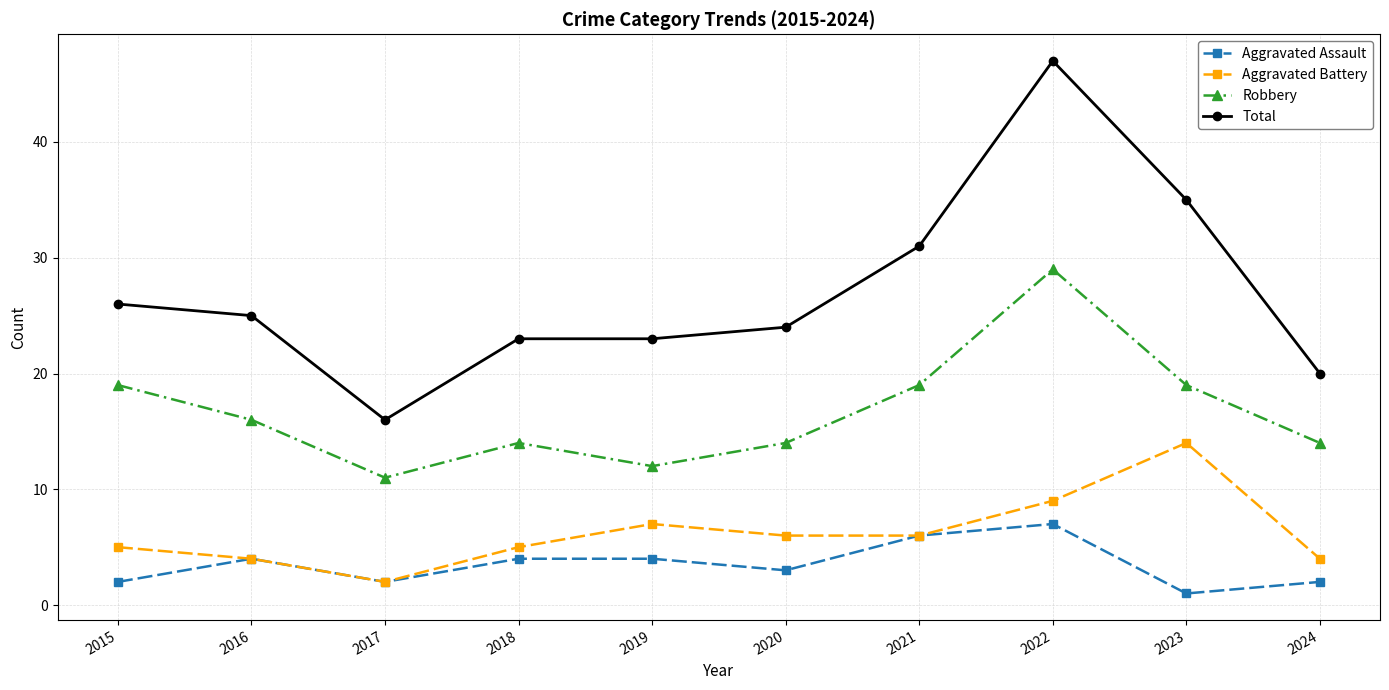

What is the approximate value of Robbery at 2019, to the nearest 5?

10